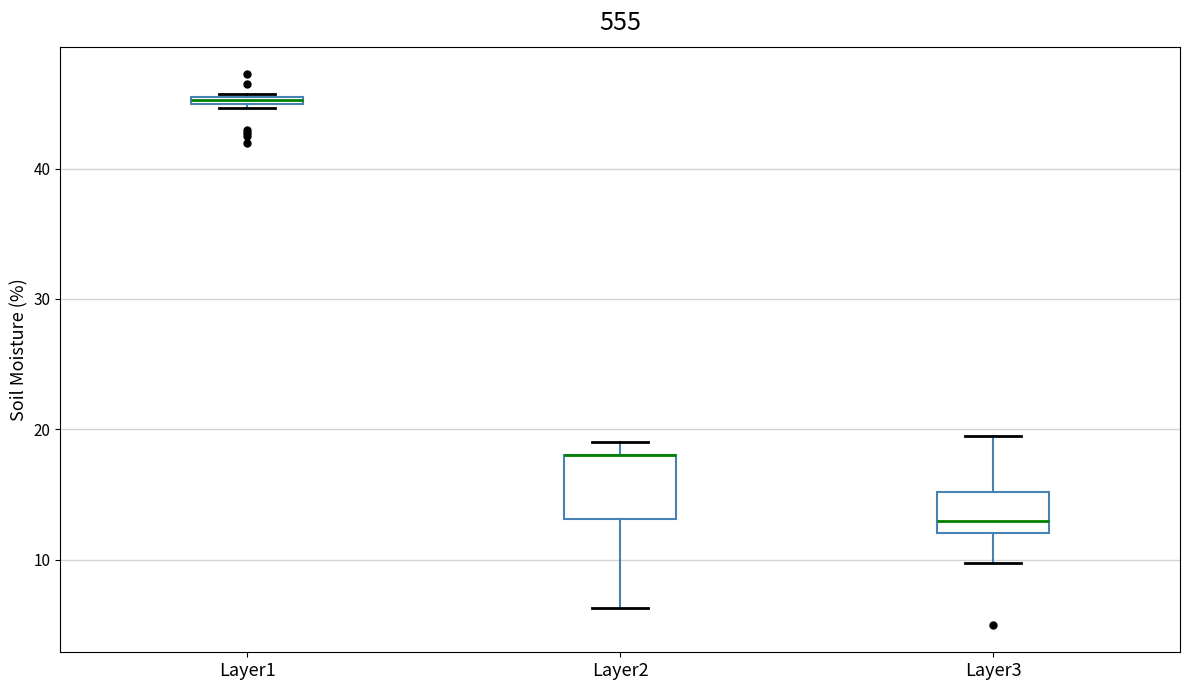

Where is the upper edge of the box for Layer1 on the y-axis? The values are not printed on the chart, so give them approximately, as read against the axis.

46